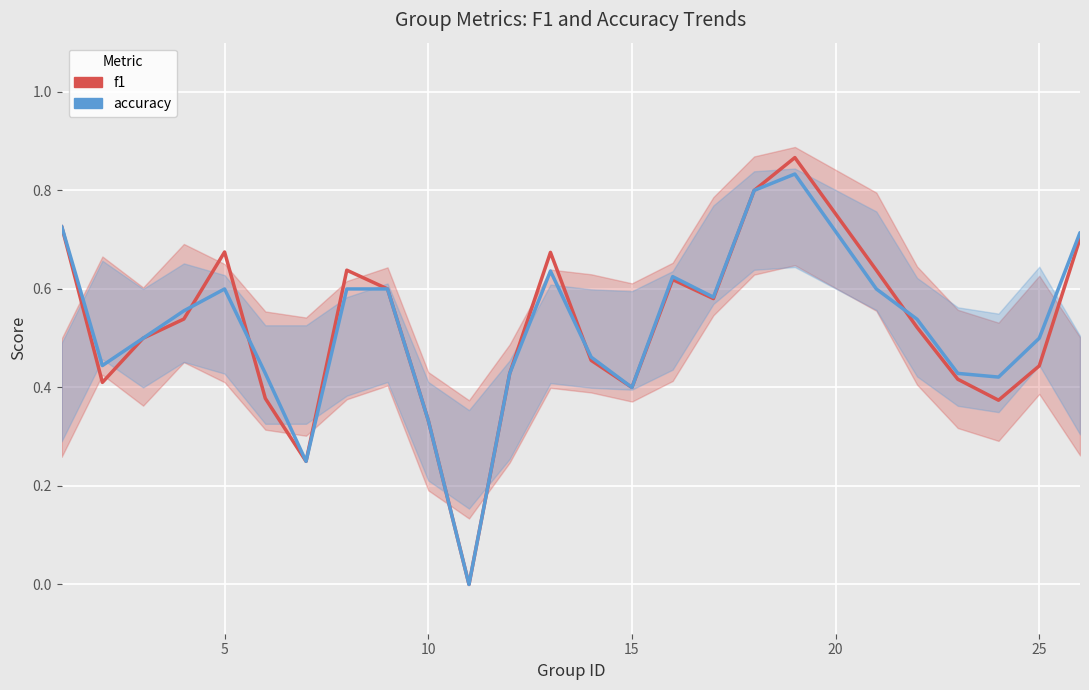

Rank the series by their maximum value, from lowest to highest.

accuracy, f1